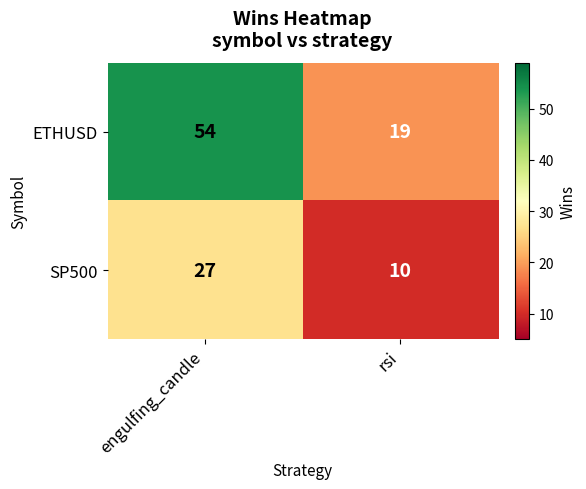

What is the sum of the ETHUSD values at rsi and engulfing_candle?

73